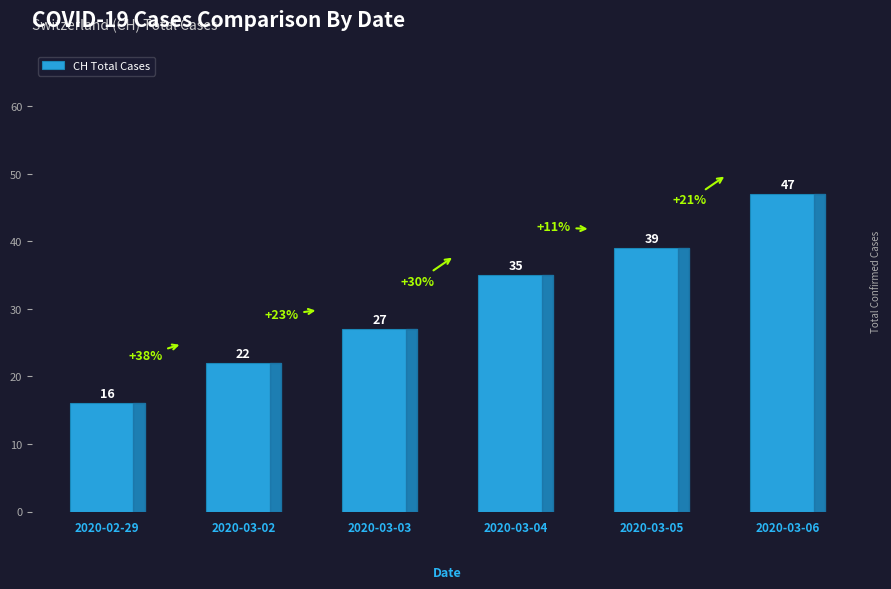

Between 2020-03-06 and 2020-03-05, which is larger?

2020-03-06